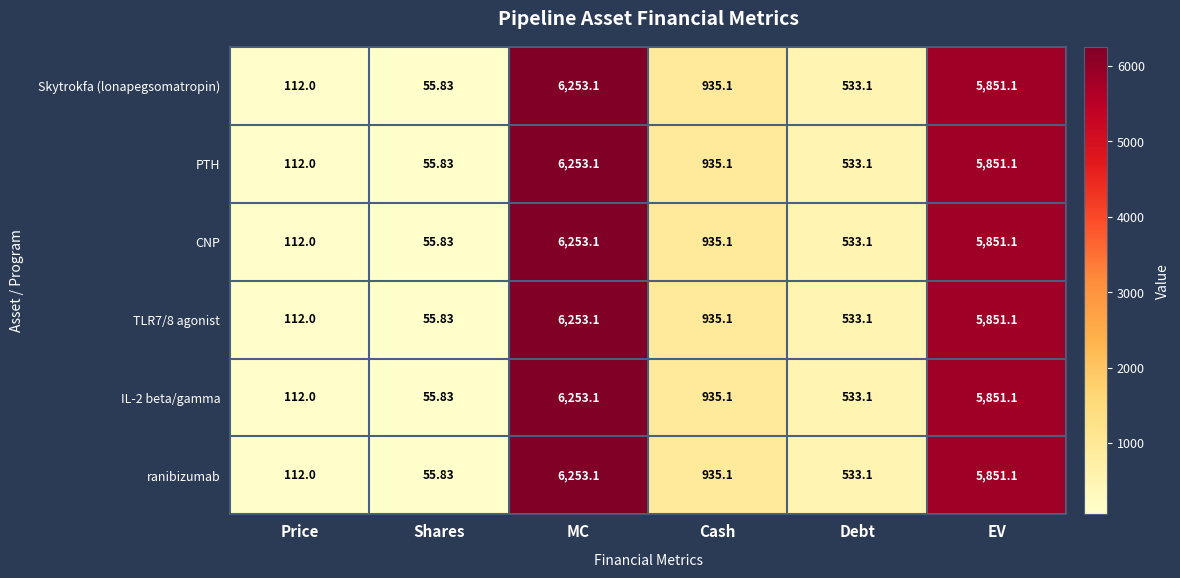

At which category is the sum across all series the highest?

MC